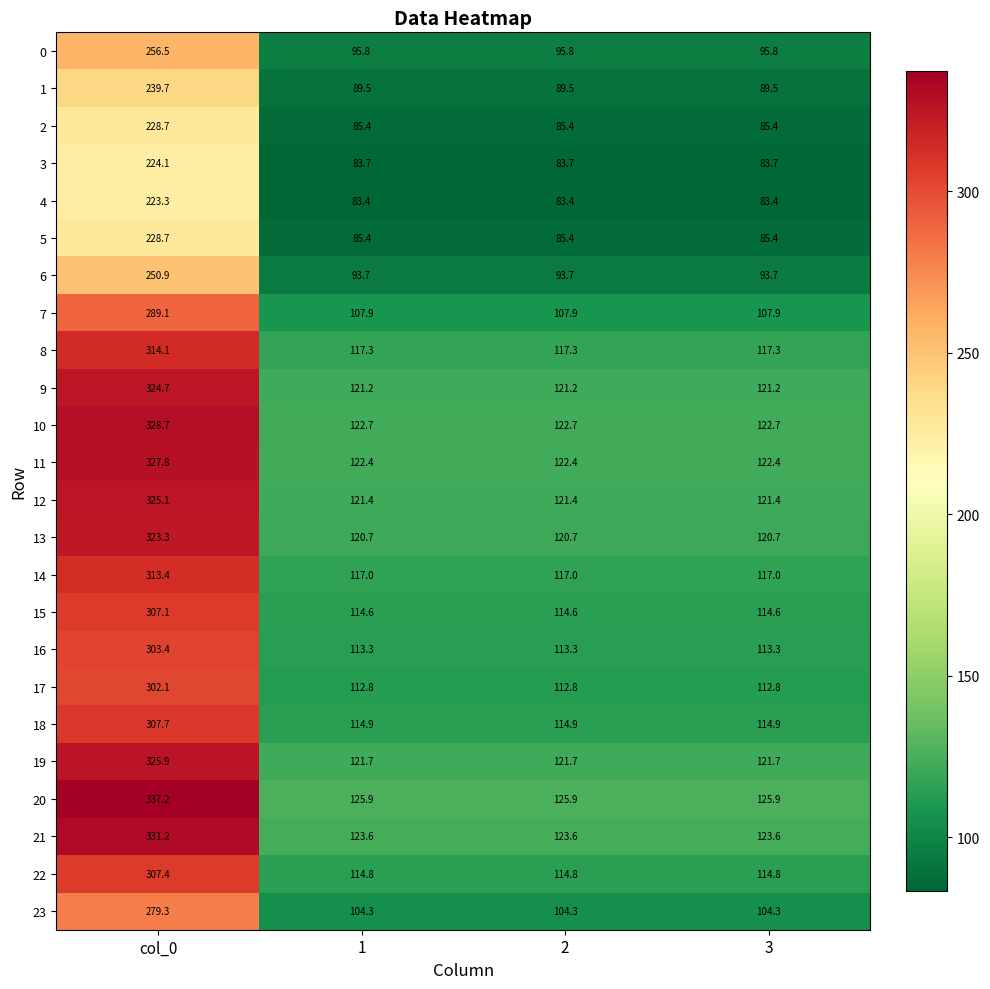

At how many categories does at least one series exceed 298?

1